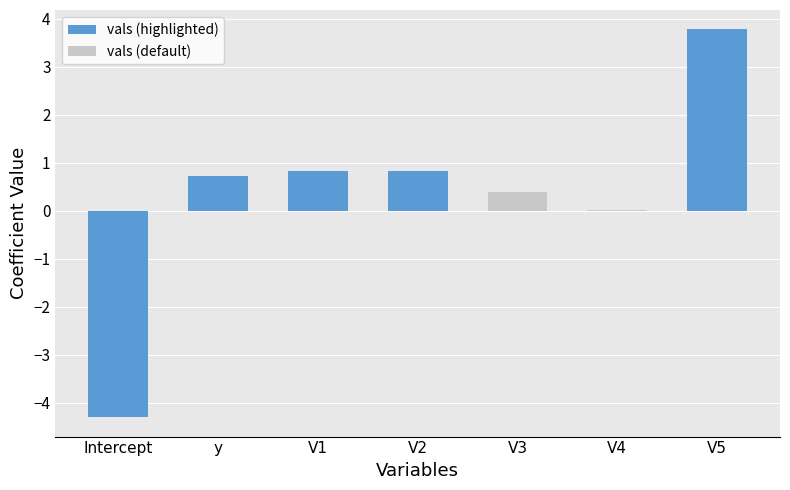

How many series are shown in this chart?

1